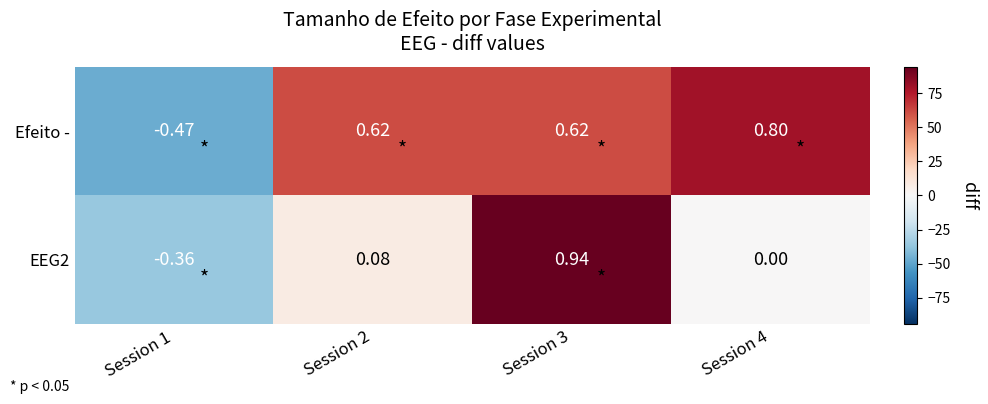

Which series changed the most between Session 2 and Session 4?

Efeito -